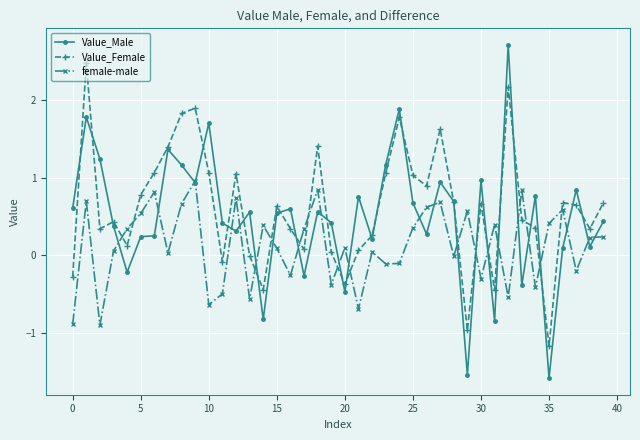

What is the sum of all female-male values?

5.1